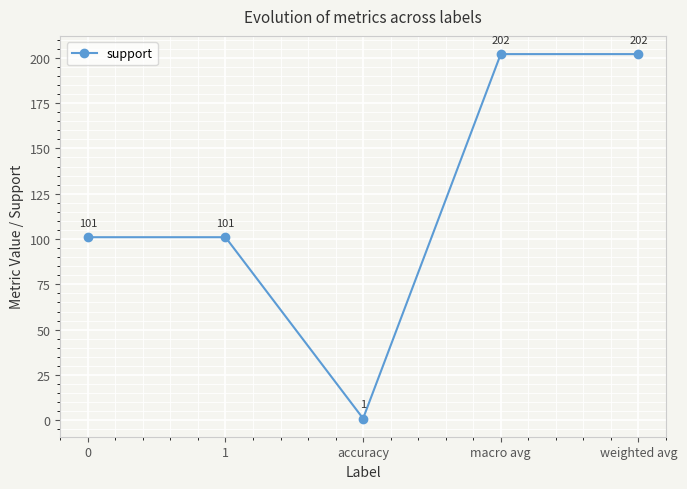

What is the difference between the maximum and second lowest values?

101